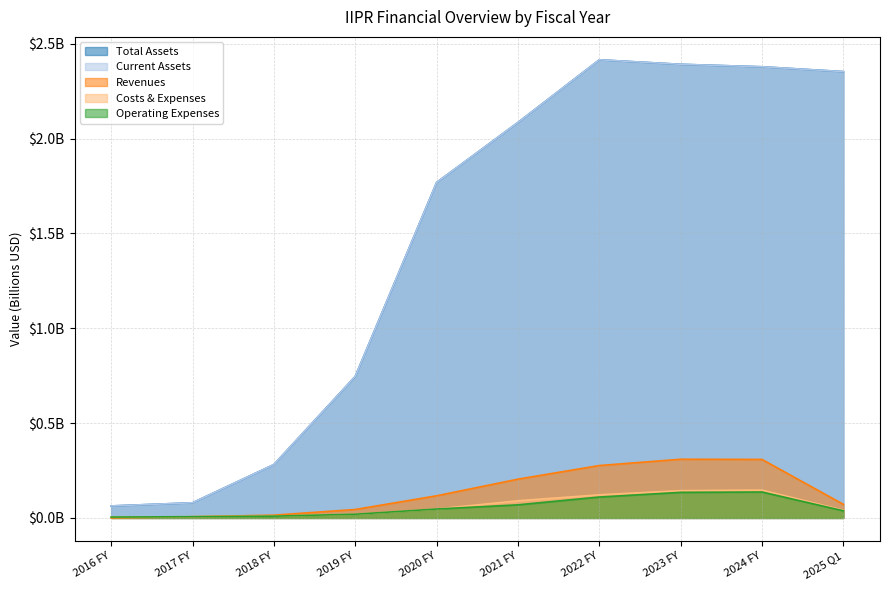

True or false: Total Assets has a value of 2.4 at 2022 FY.

True